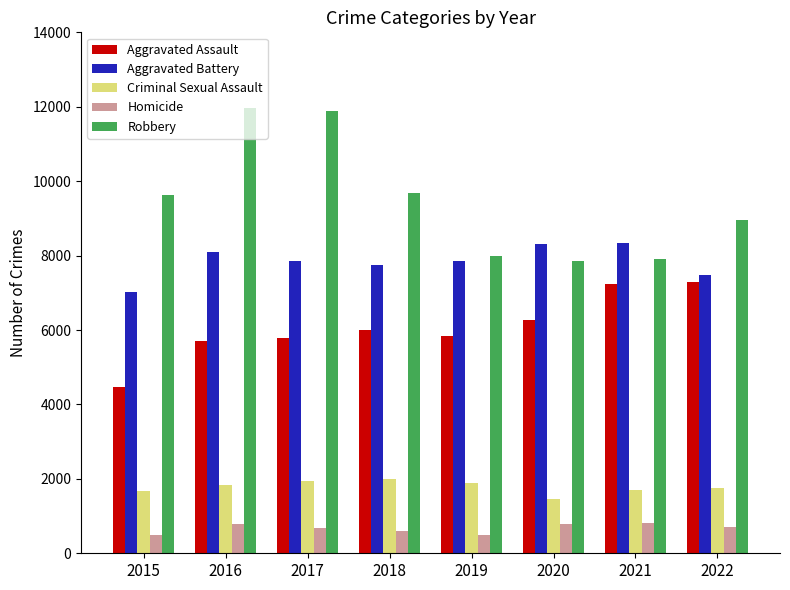

What is the maximum value shown in the chart?

11960